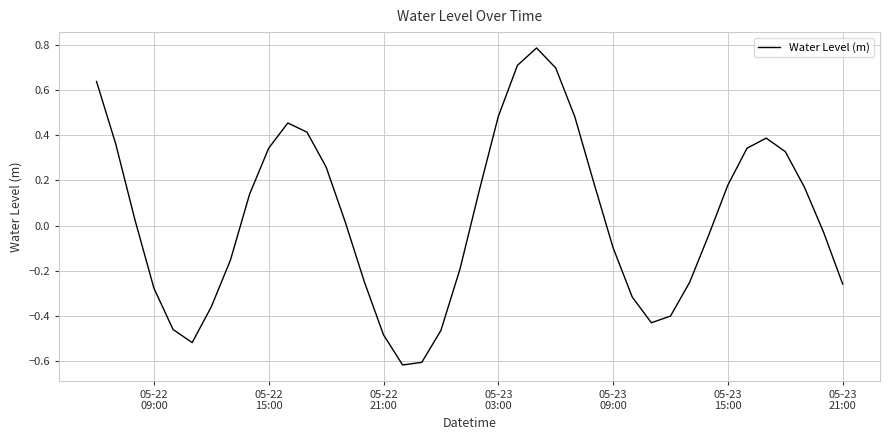

What is the difference between the maximum and minimum values?

1.4